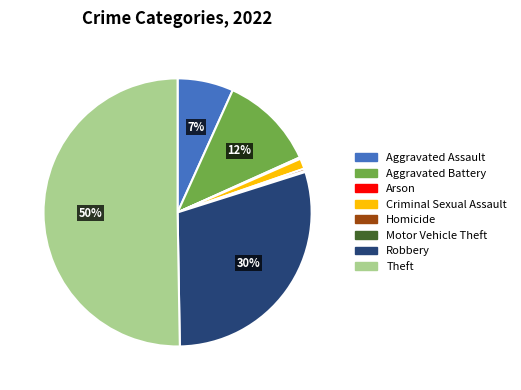

Is it true that Aggravated Assault is 14% of the pie?

False